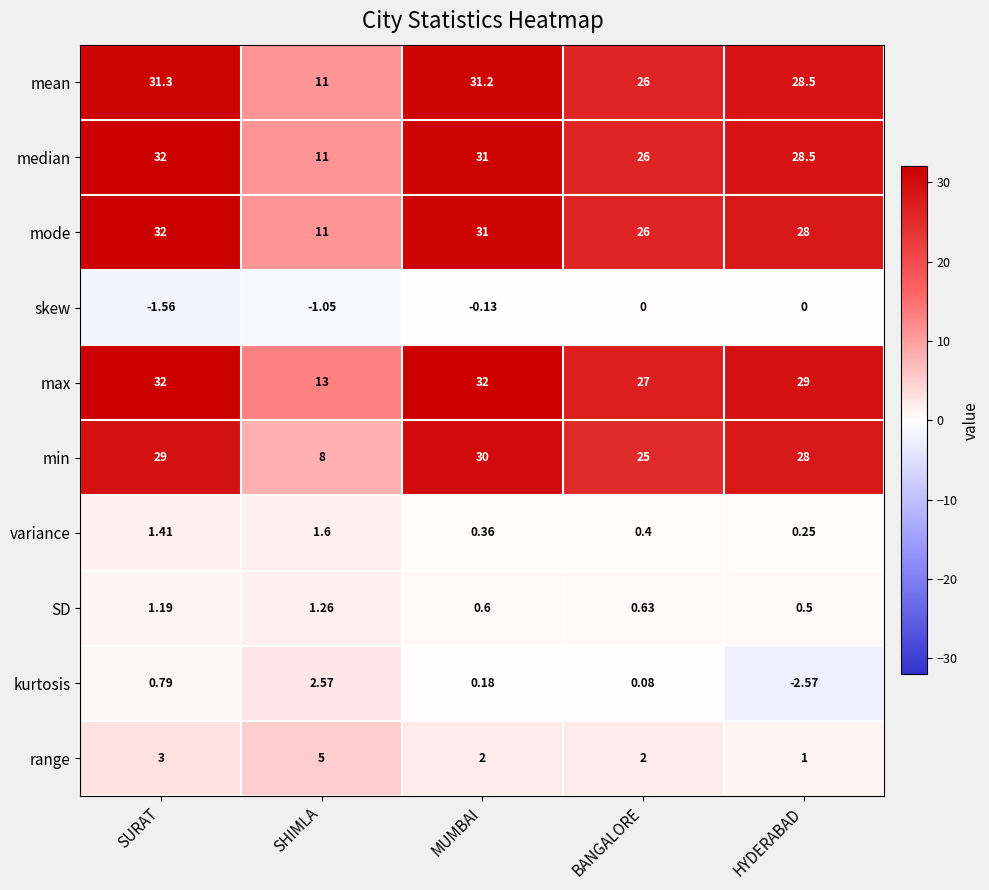

At which label is median closest to 21?

BANGALORE